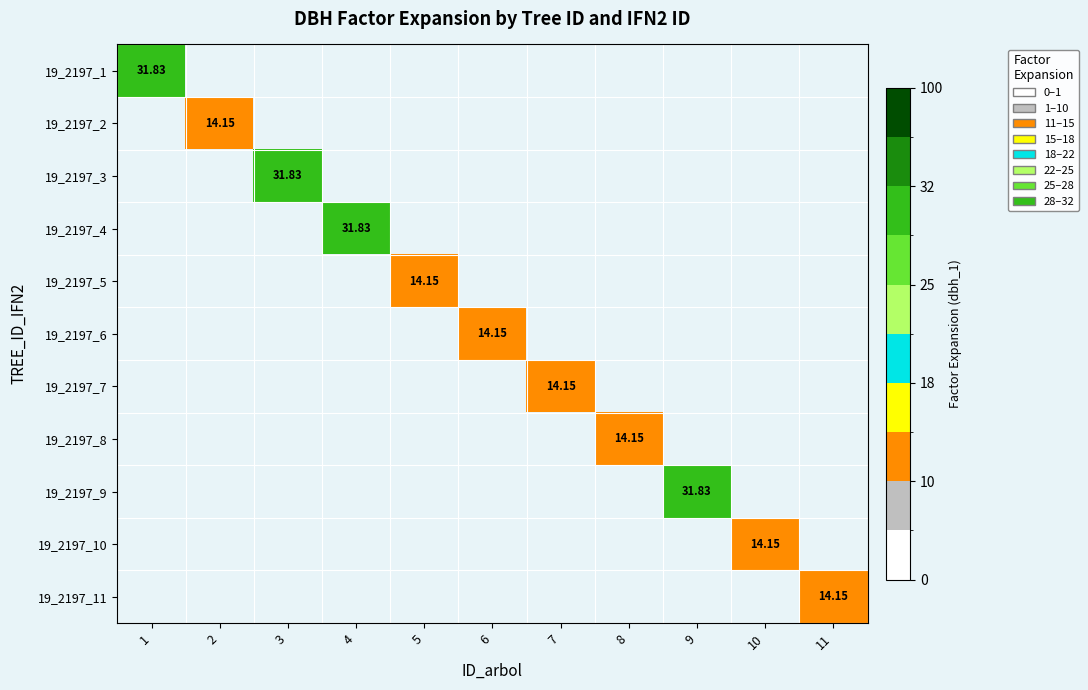

Between 6 and 2, which is larger?

2